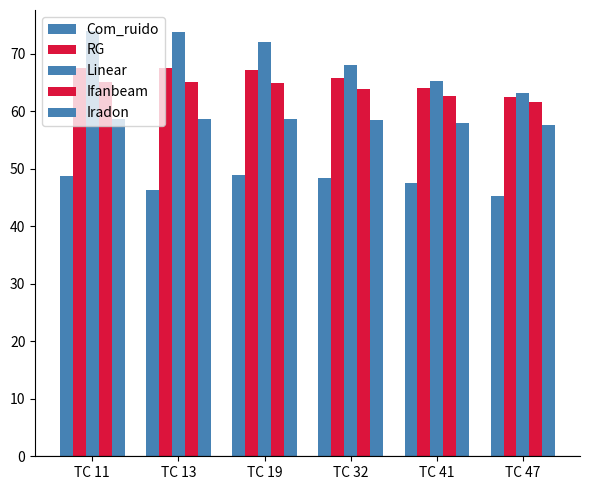

What is the highest value of the Linear series?

73.9